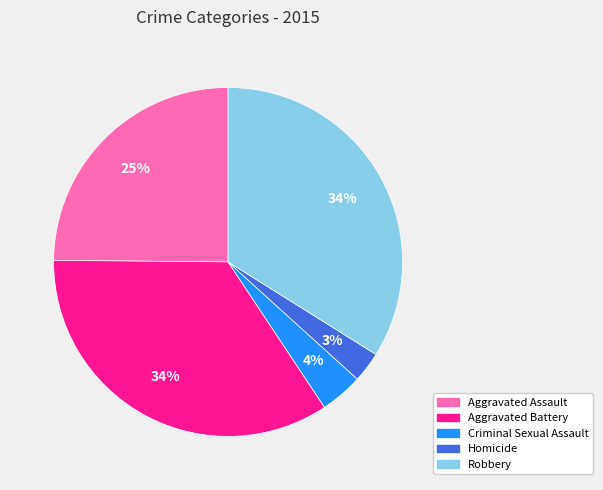

Is there any slice that represents more than half of the pie?

No